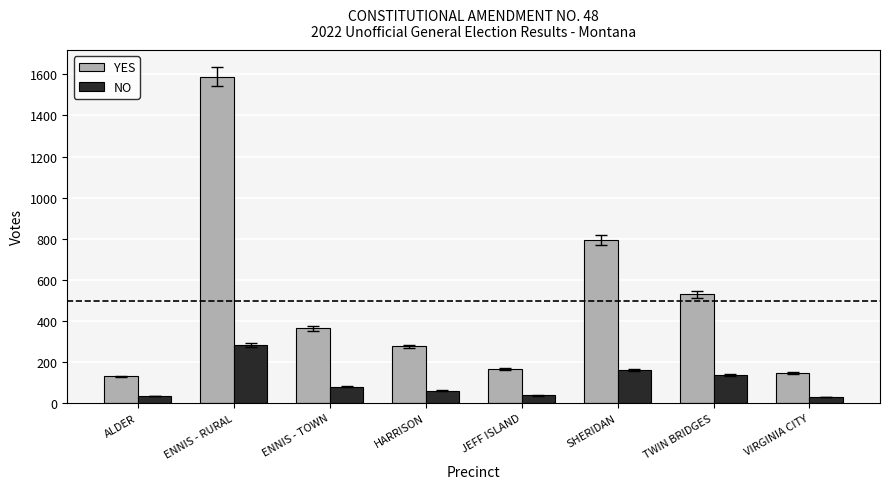

What value does the NO series have at HARRISON, to the nearest 50?

50